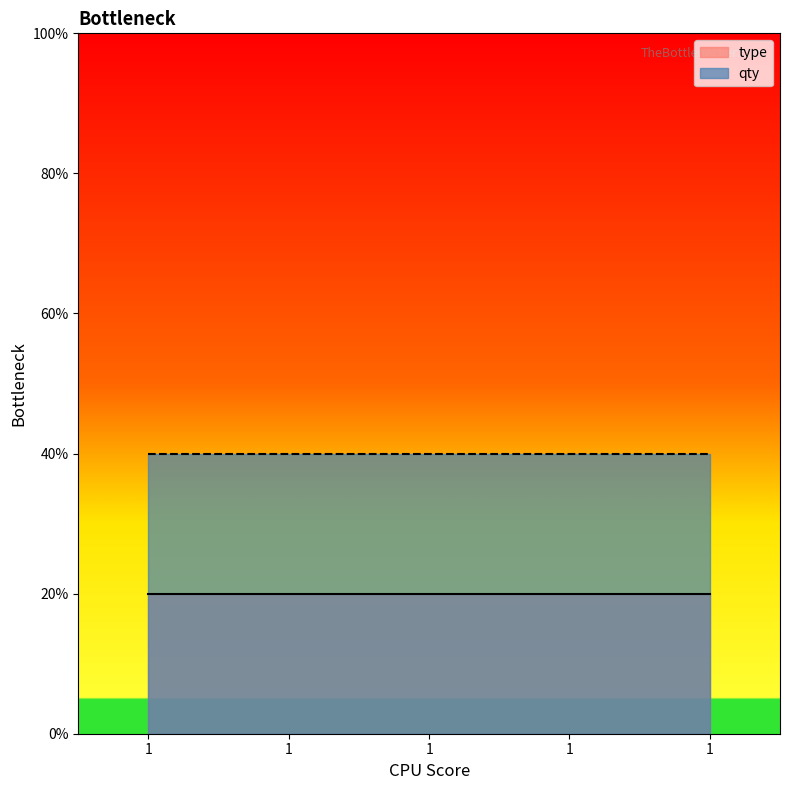

At which label is qty closest to 4?

1